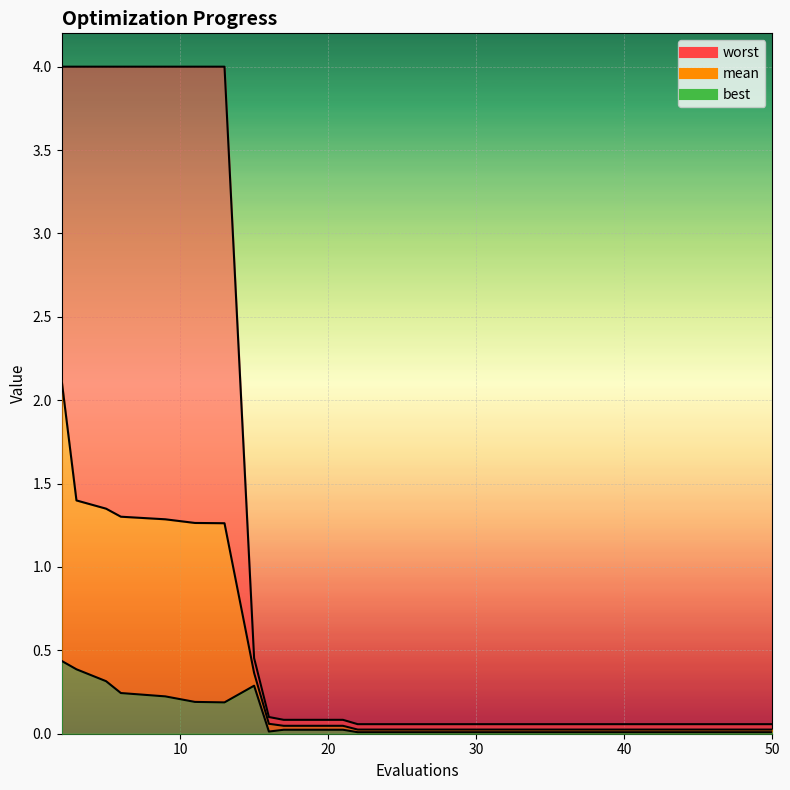

Where is best nearest to the value 0?

22